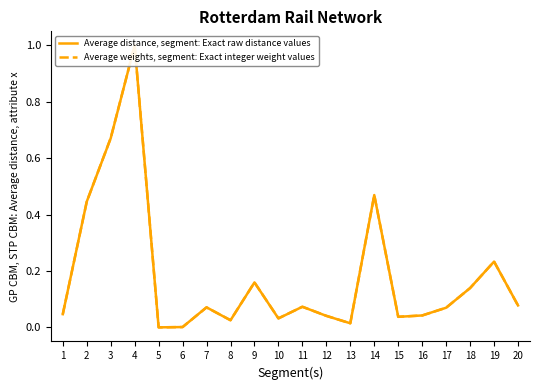

Reading left to right, extract all data points from this chart.

Average distance, segment: Exact raw distance values: 0.0	0.4	0.7	1.0	0.0	0.0	0.1	0.0	0.2	0.0	0.1	0.0	0.0	0.5	0.0	0.0	0.1	0.1	0.2	0.1
Average weights, segment: Exact integer weight values: 0.0	0.4	0.7	1.0	0.0	0.0	0.1	0.0	0.2	0.0	0.1	0.0	0.0	0.5	0.0	0.0	0.1	0.1	0.2	0.1